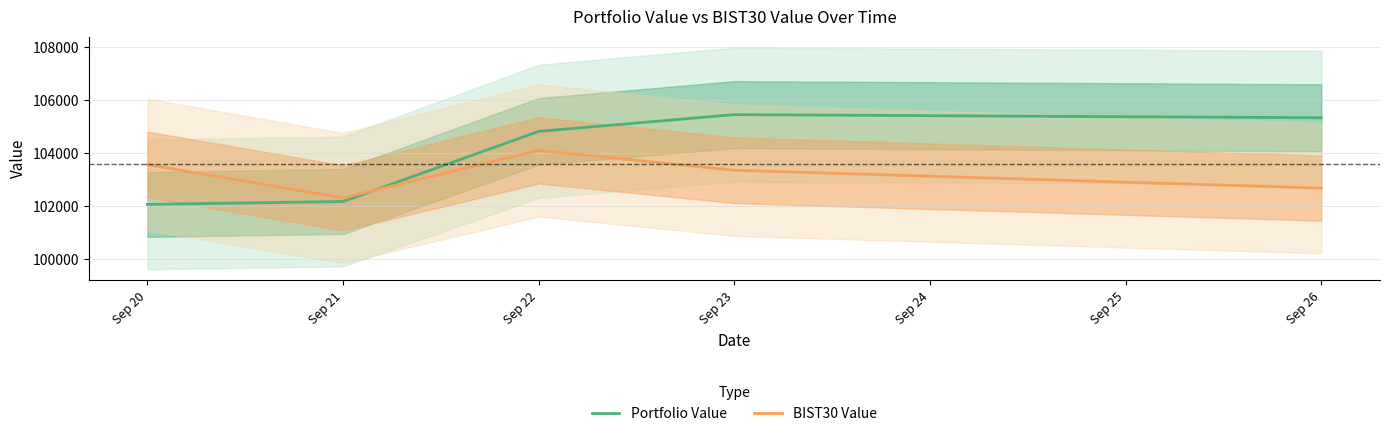

At which category does BIST30 Value reach its first local peak?

Sep 22